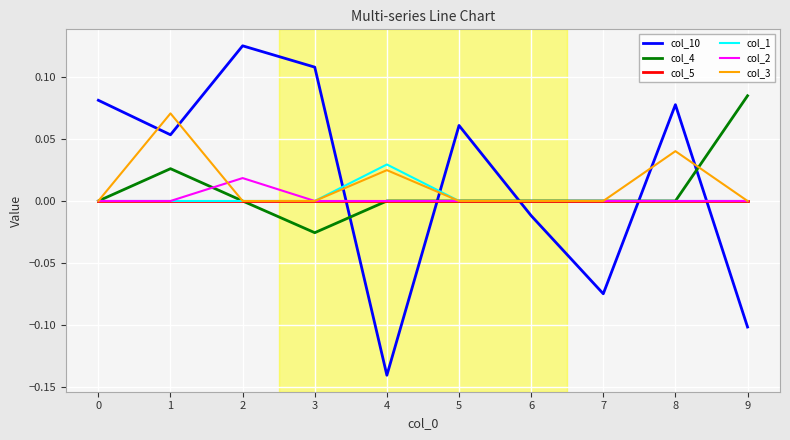

Between 3 and 6, which series saw the biggest shift?

col_10